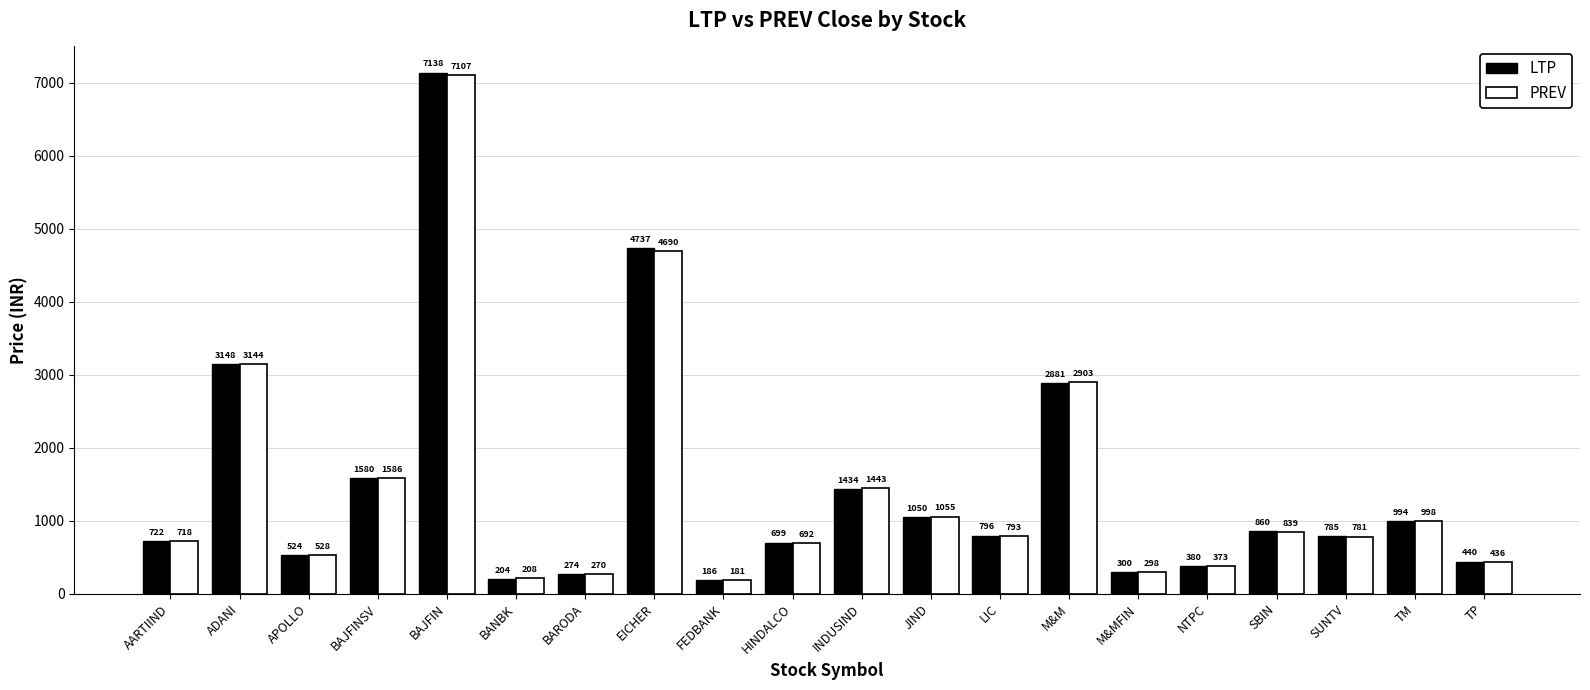

What is the sum of the LTP values at M&MFIN and BAJFIN?

7438.5